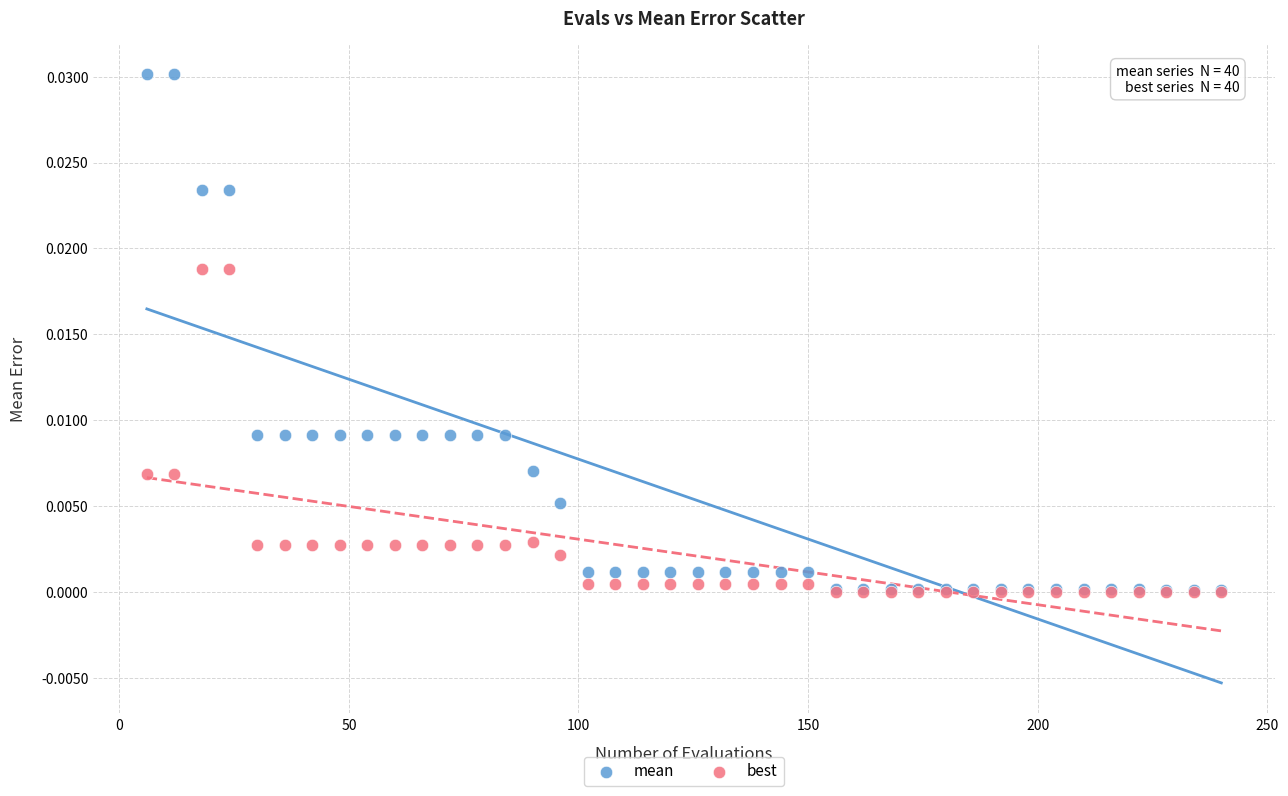

What are all the series names shown in the legend?

mean, best